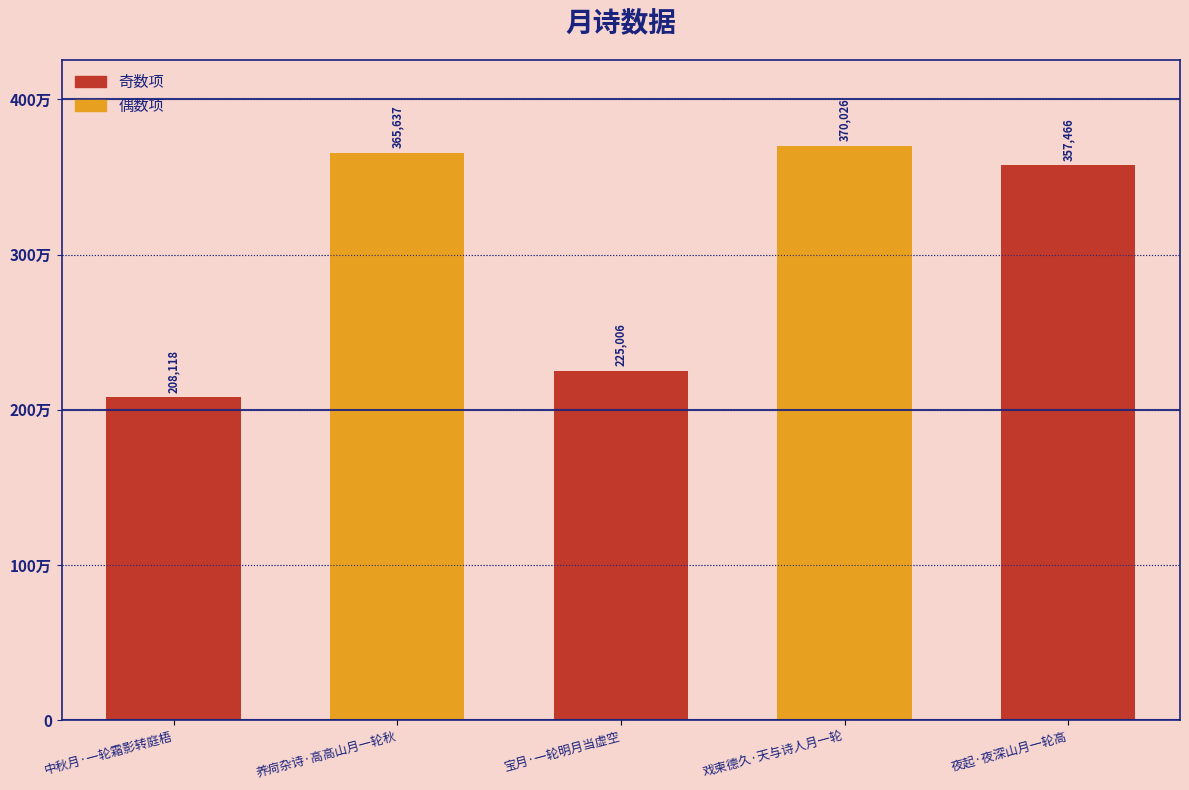

True or false: the data shows 208118 at 中秋月·一轮霜影转庭梧.

True